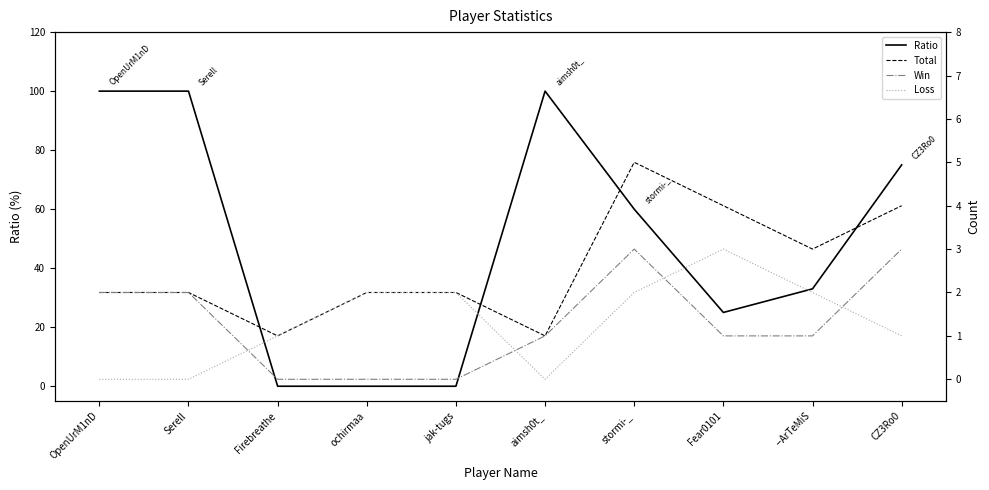

Between stormi-_ and CZ3Ro0, which series saw the biggest shift?

Ratio